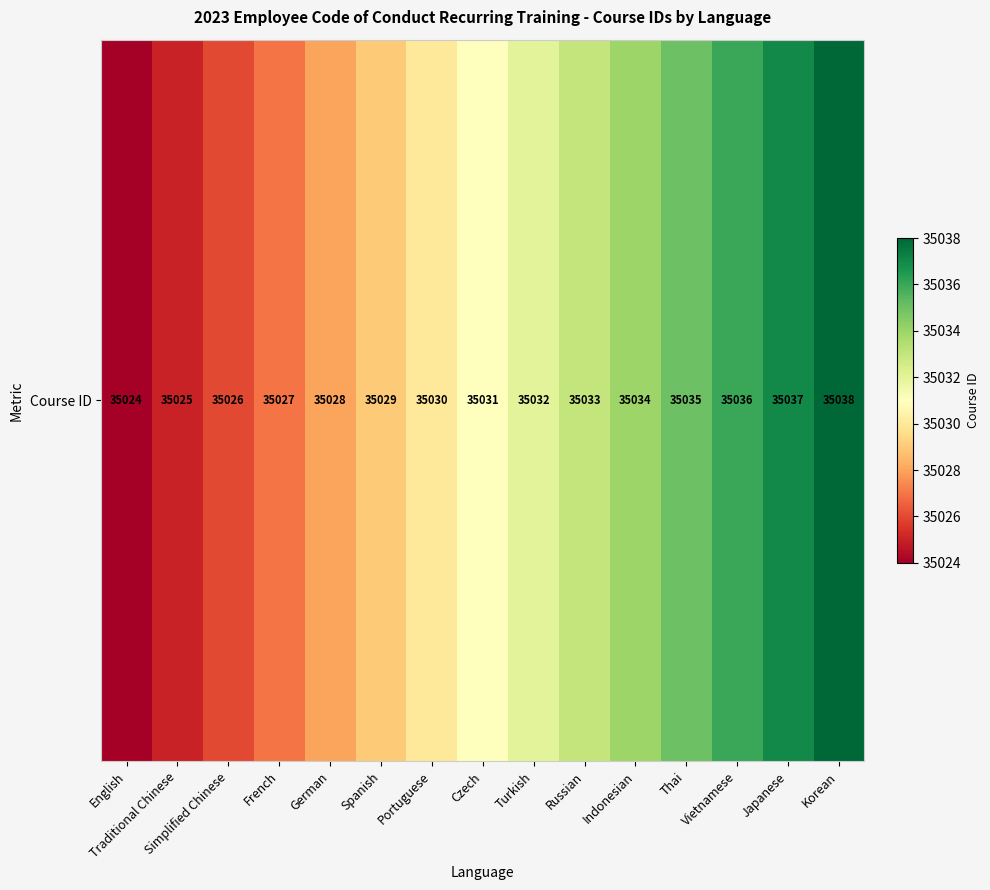

How many series are shown in this chart?

1